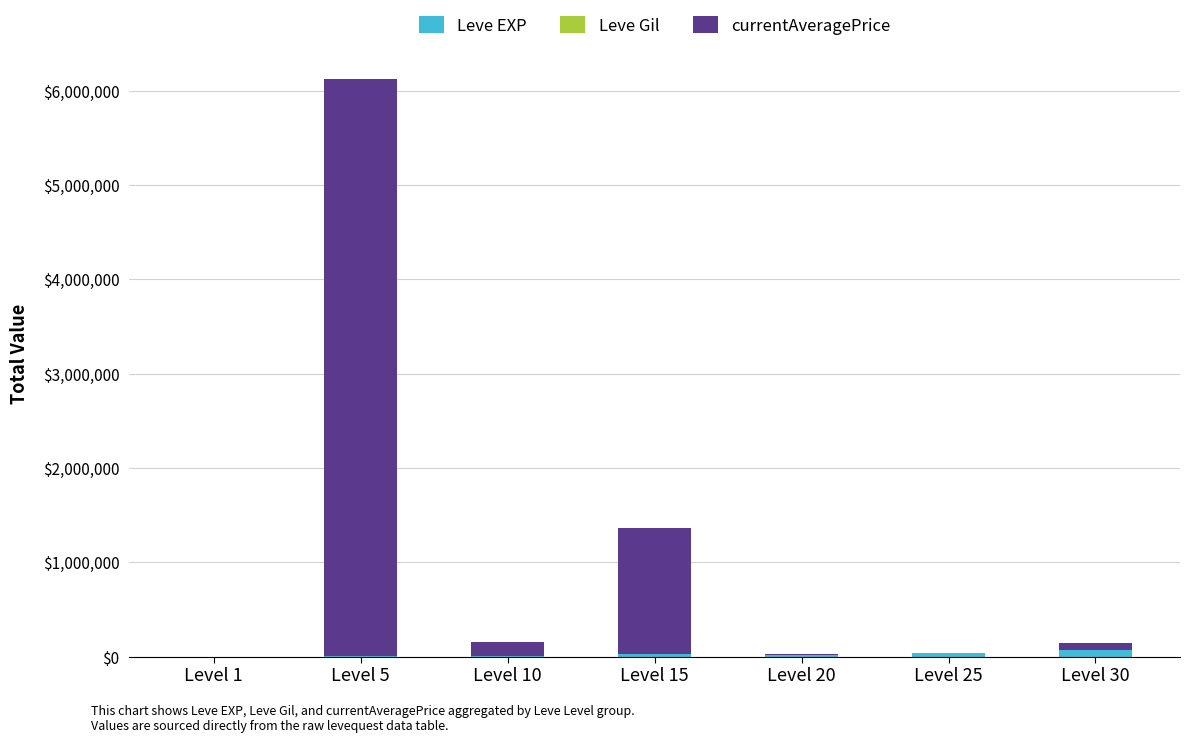

At which category is the sum across all series the highest?

Level 5